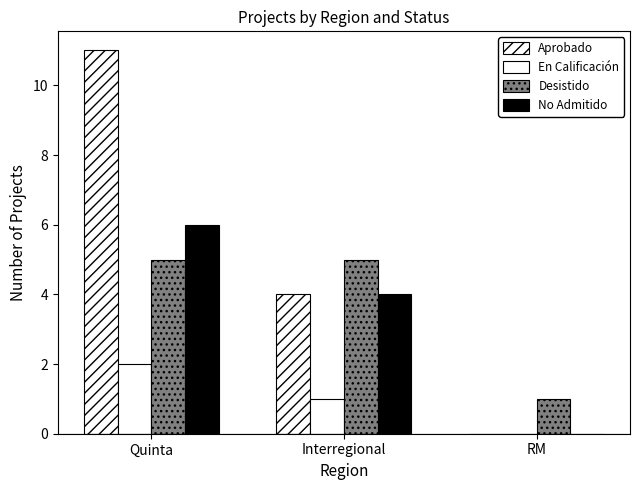

Which series changed the most between Quinta and Interregional?

Aprobado